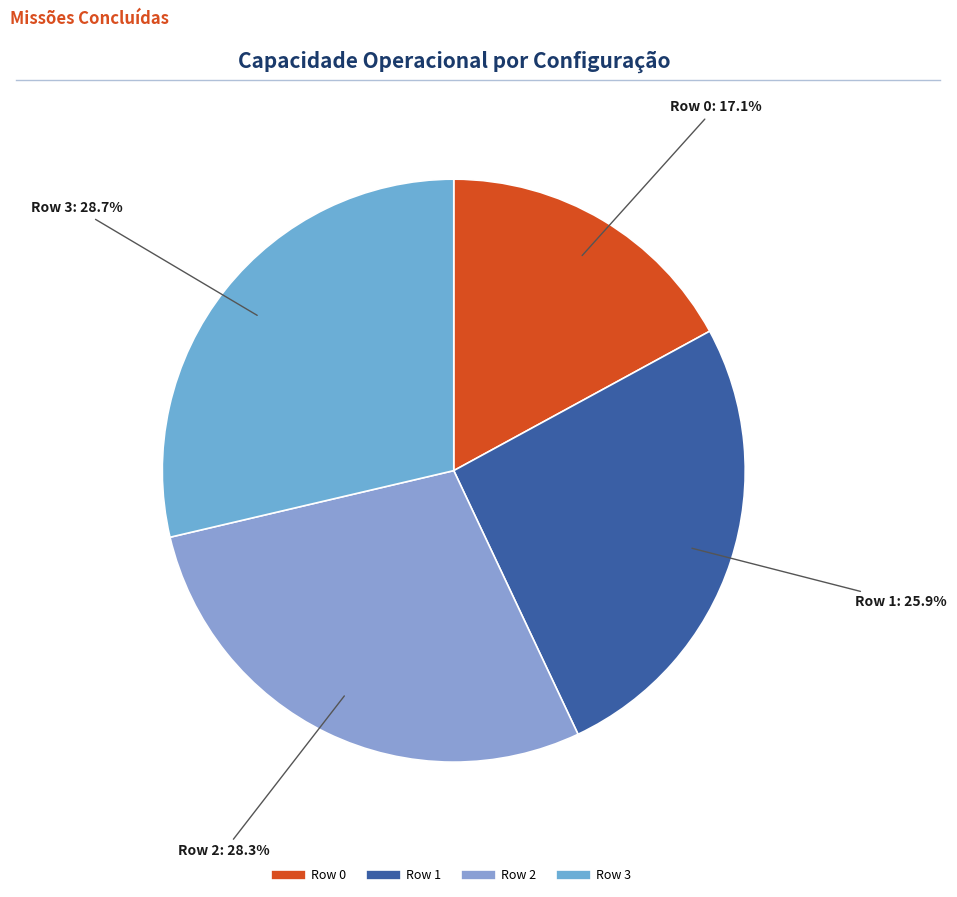

What is the smallest slice in the pie chart?

Row 0